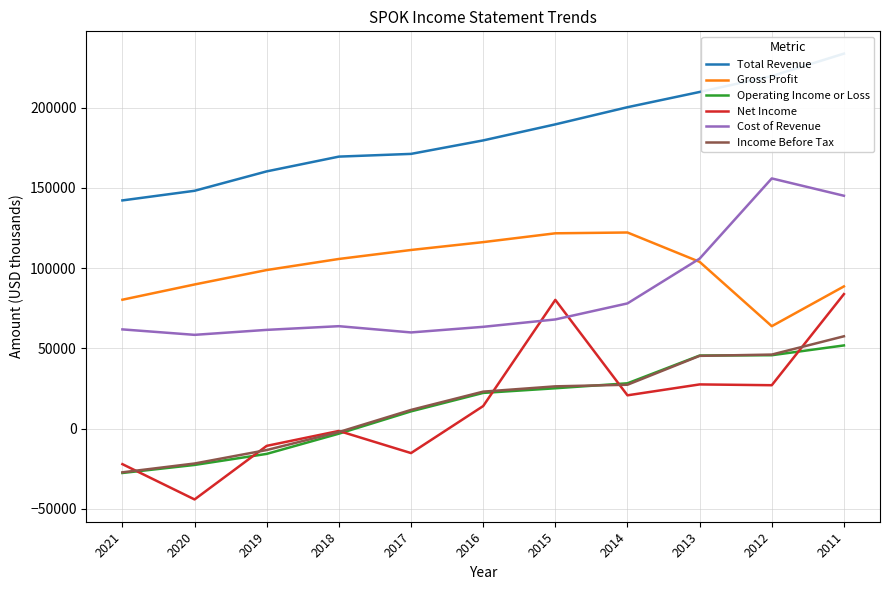

What is the value of the Operating Income or Loss point at the 5th from the left?

10700